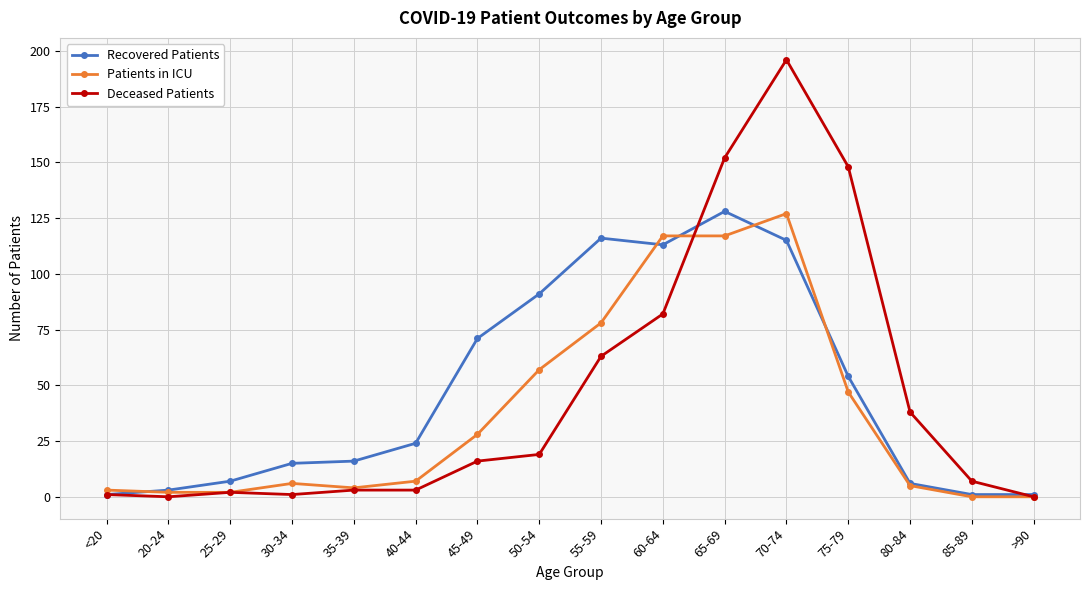

Reading left to right, transcribe all the data shown in this chart.

Recovered Patients: <20=1	20-24=3	25-29=7	30-34=15	35-39=16	40-44=24	45-49=71	50-54=91	55-59=116	60-64=113	65-69=128	70-74=115	75-79=54	80-84=6	85-89=1	>90=1
Patients in ICU: <20=3	20-24=2	25-29=2	30-34=6	35-39=4	40-44=7	45-49=28	50-54=57	55-59=78	60-64=117	65-69=117	70-74=127	75-79=47	80-84=5	85-89=0	>90=0
Deceased Patients: <20=1	20-24=0	25-29=2	30-34=1	35-39=3	40-44=3	45-49=16	50-54=19	55-59=63	60-64=82	65-69=152	70-74=196	75-79=148	80-84=38	85-89=7	>90=0